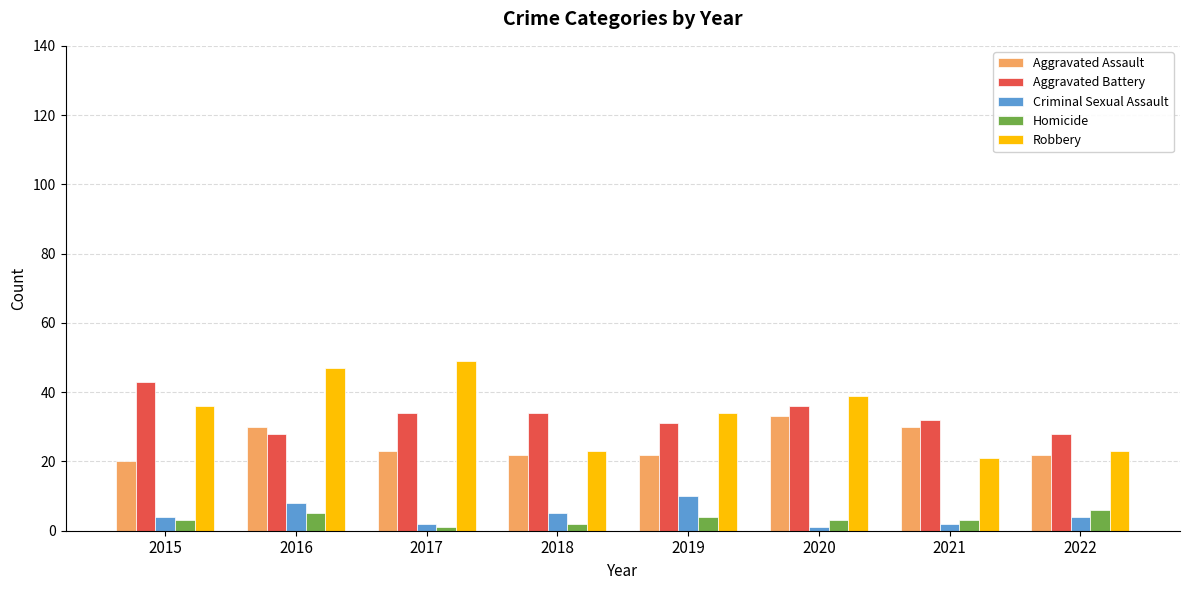

What is the difference between the second highest and second lowest values in the Criminal Sexual Assault series?

6